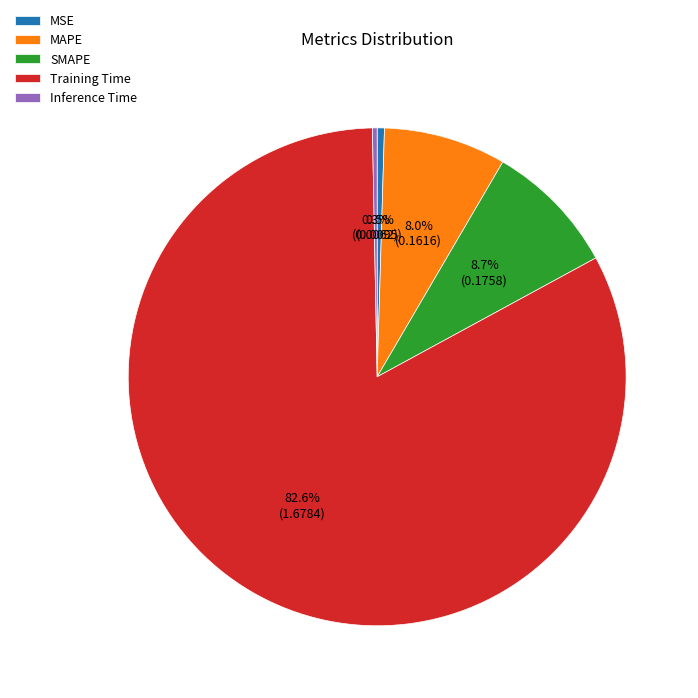

Which has a higher value, Training Time or MSE?

Training Time